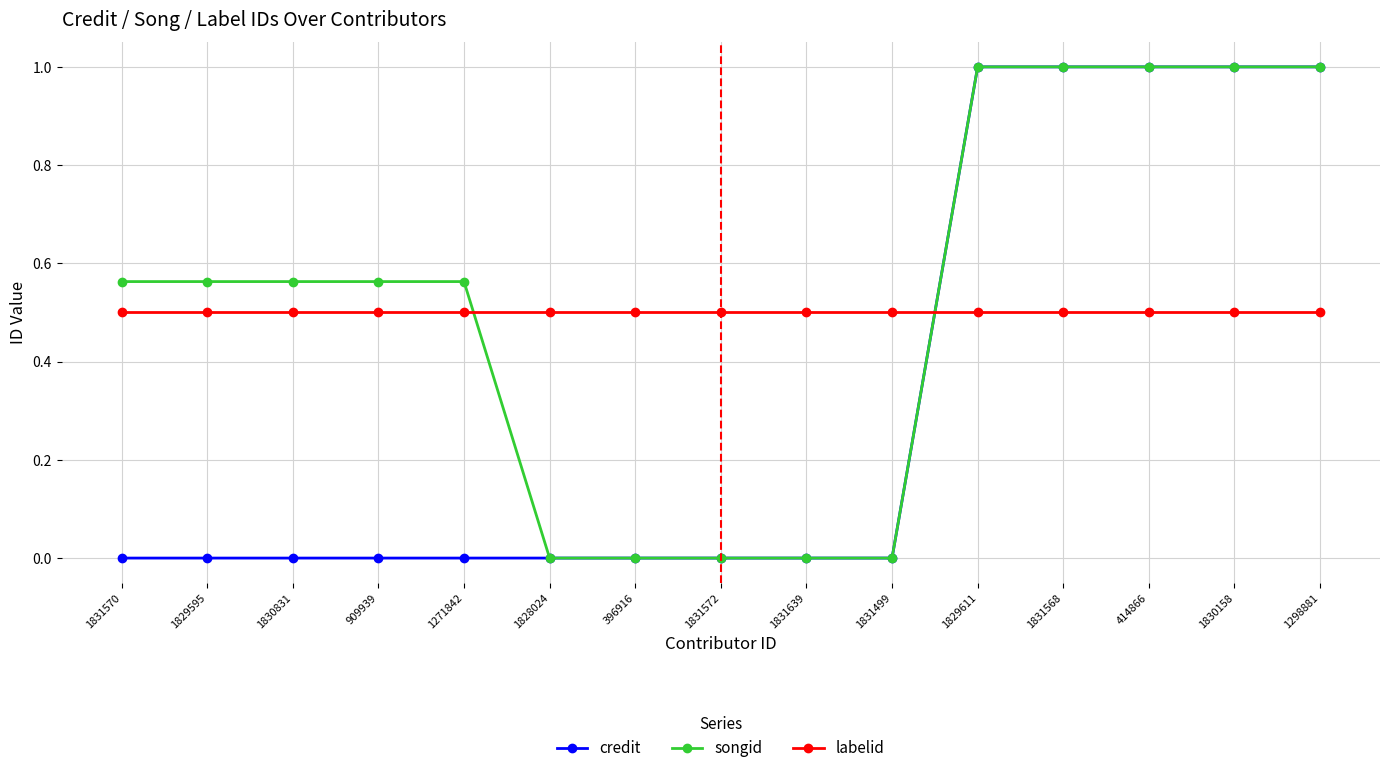

What position from the right is 1829595?

14